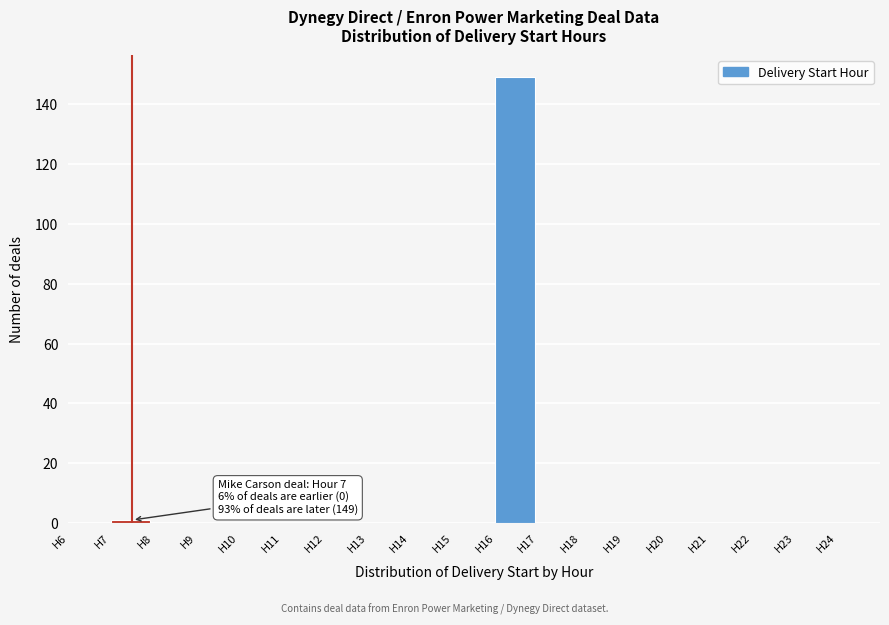

Which range on the x-axis has the tallest bar?

16 to 17